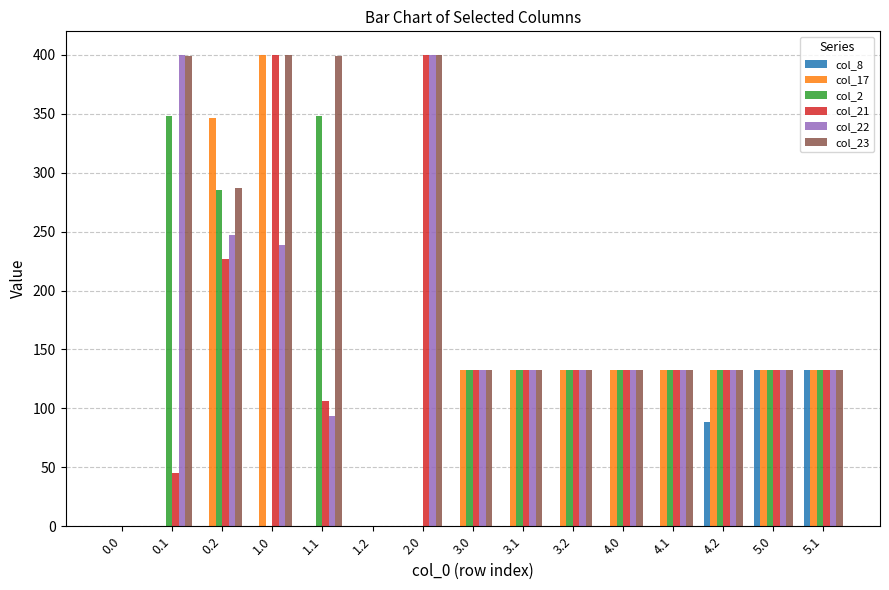

Which series changed the most between 1.1 and 3.1?

col_23